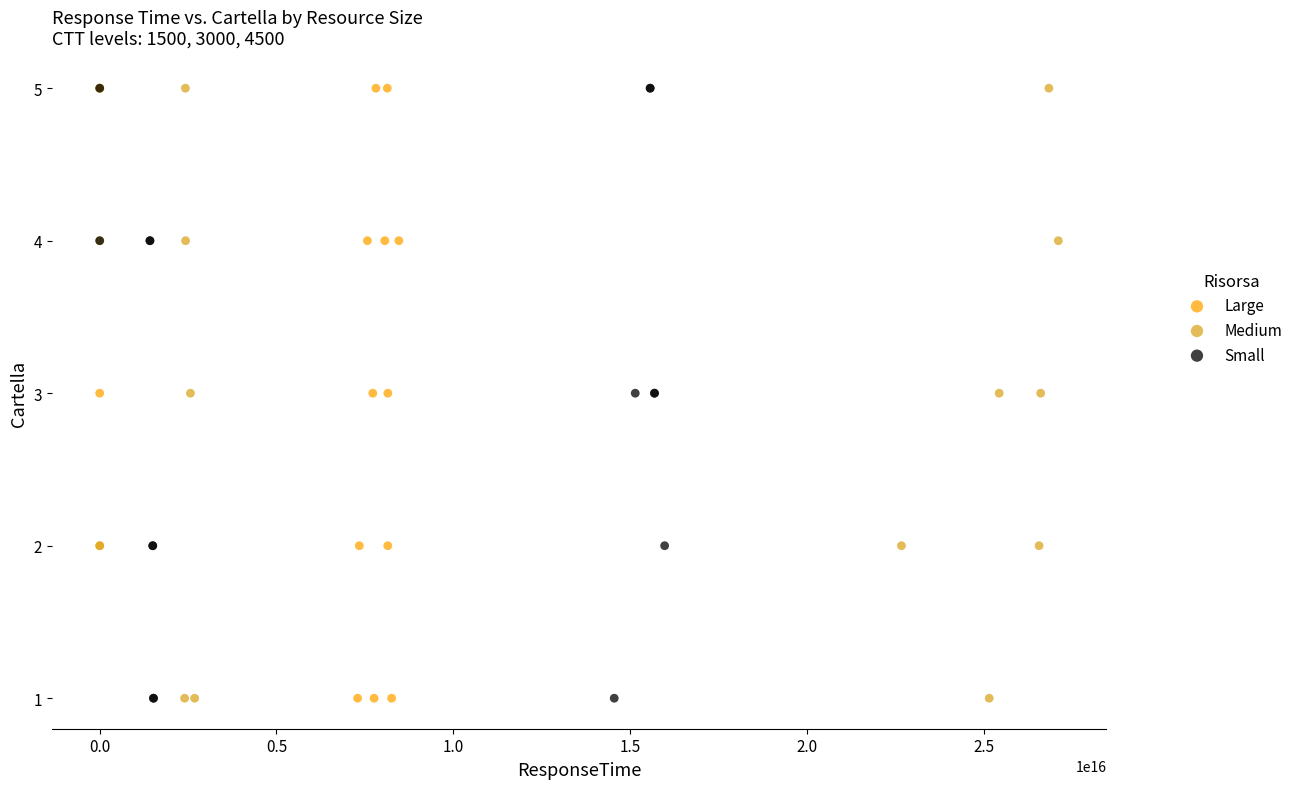

What are all the series names shown in the legend?

Large, Medium, Small